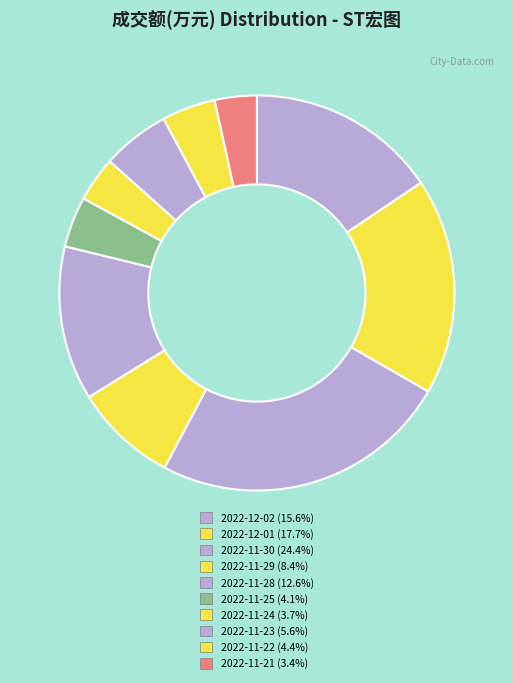

True or false: 2022-11-23 accounts for 6% of the total.

True